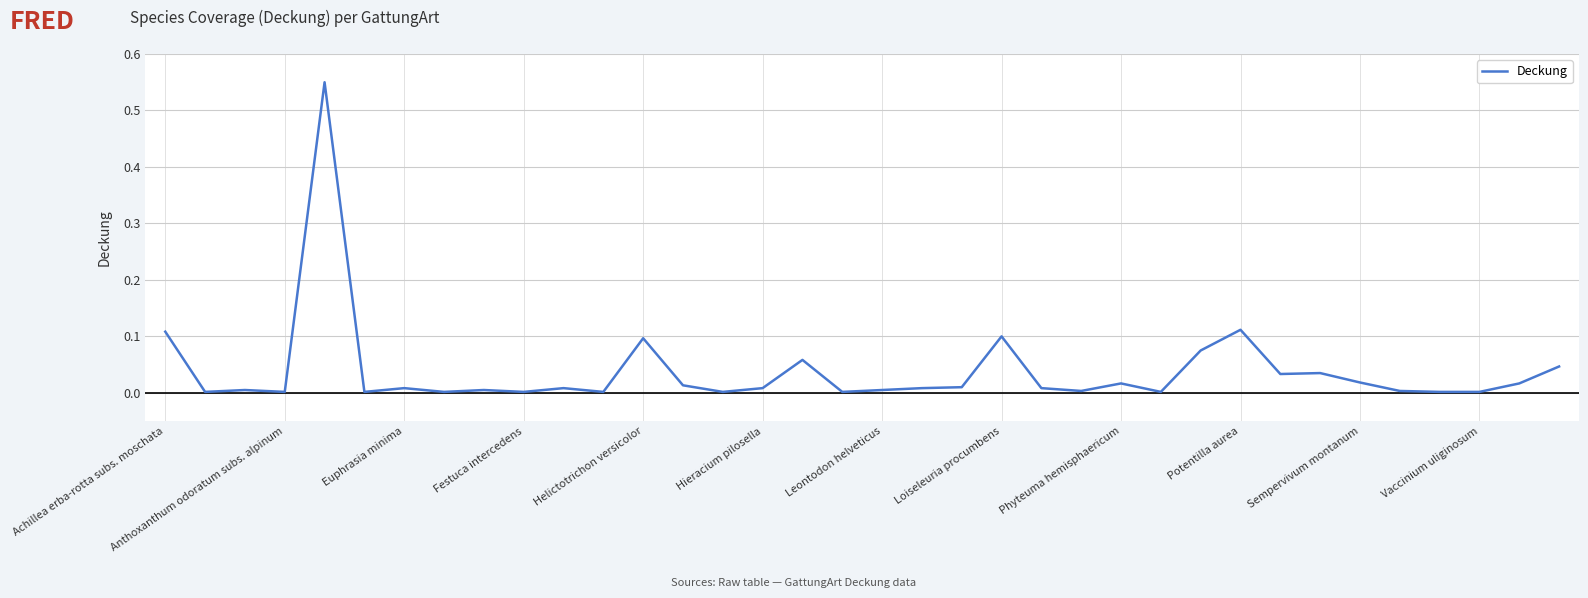

What is the difference between the maximum and minimum values?

0.5